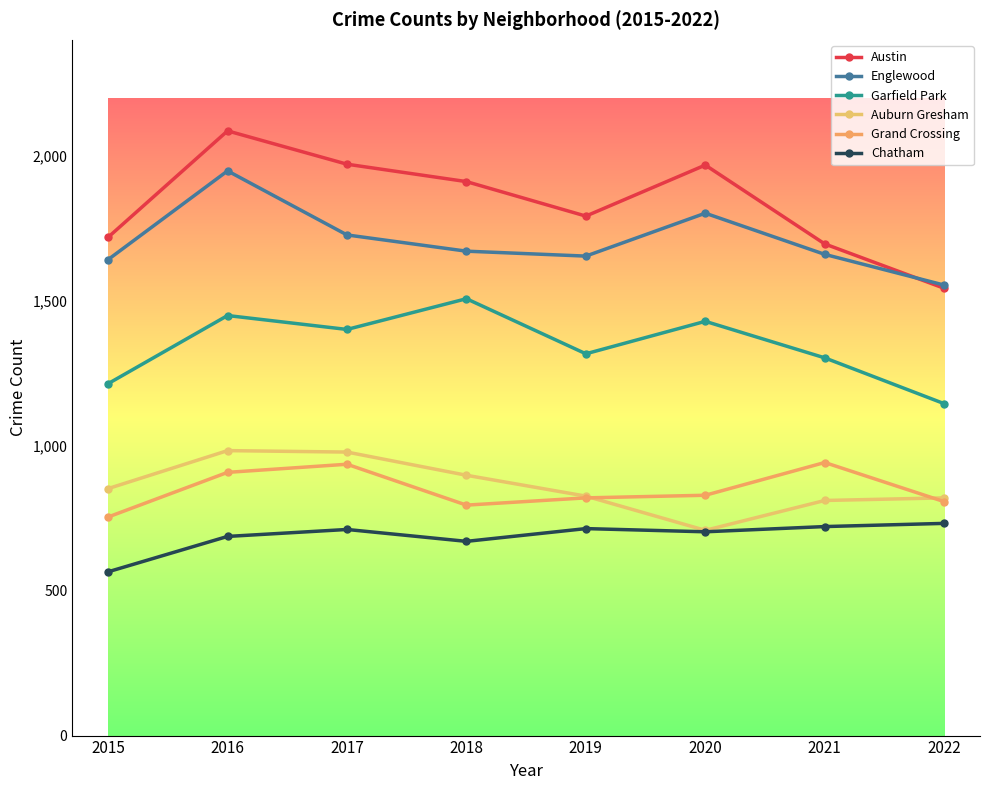

At how many categories does at least one series exceed 722?

8